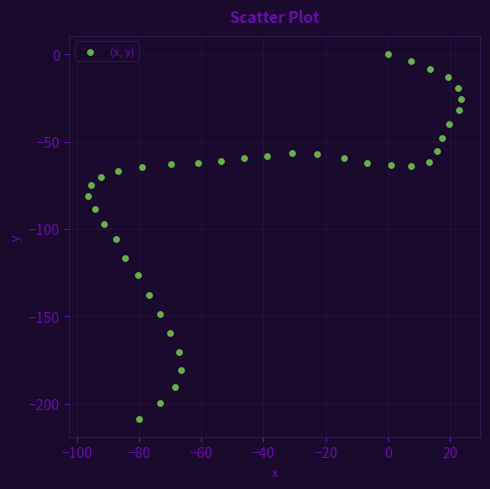

What is the range of Y values (max minus min)?

208.4